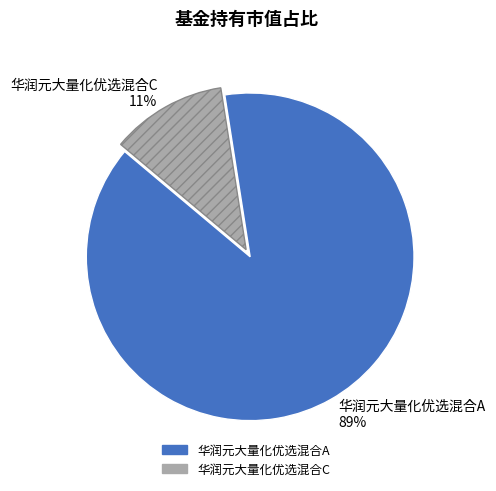

The 华润元大量化优选混合A slice represents 89% of the pie. True or false?

True